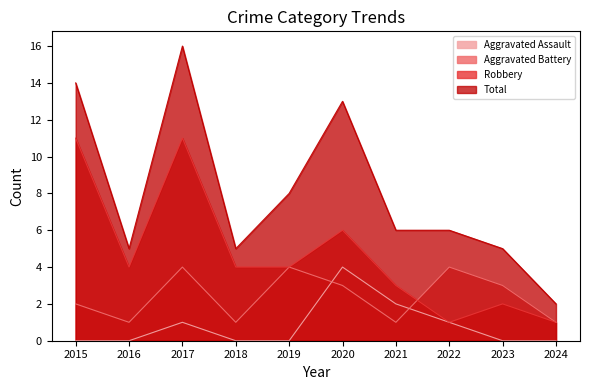

Which label corresponds to the smallest value in the chart?

2015